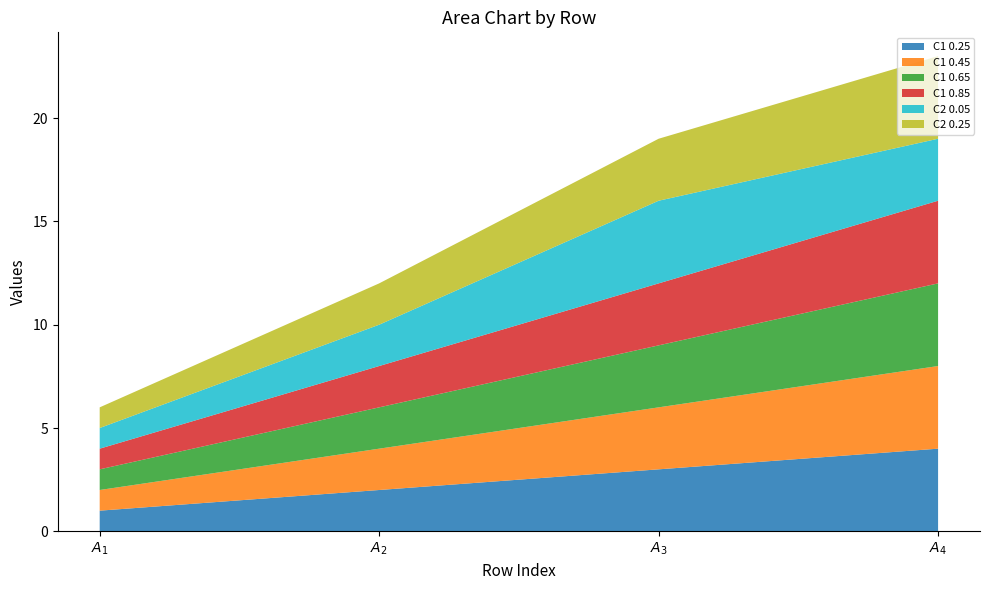

Reading right to left, list all the values displayed in this chart.

C1 0.25: 4	3	2	1
C1 0.45: 4	3	2	1
C1 0.65: 4	3	2	1
C1 0.85: 4	3	2	1
C2 0.05: 3	4	2	1
C2 0.25: 4	3	2	1